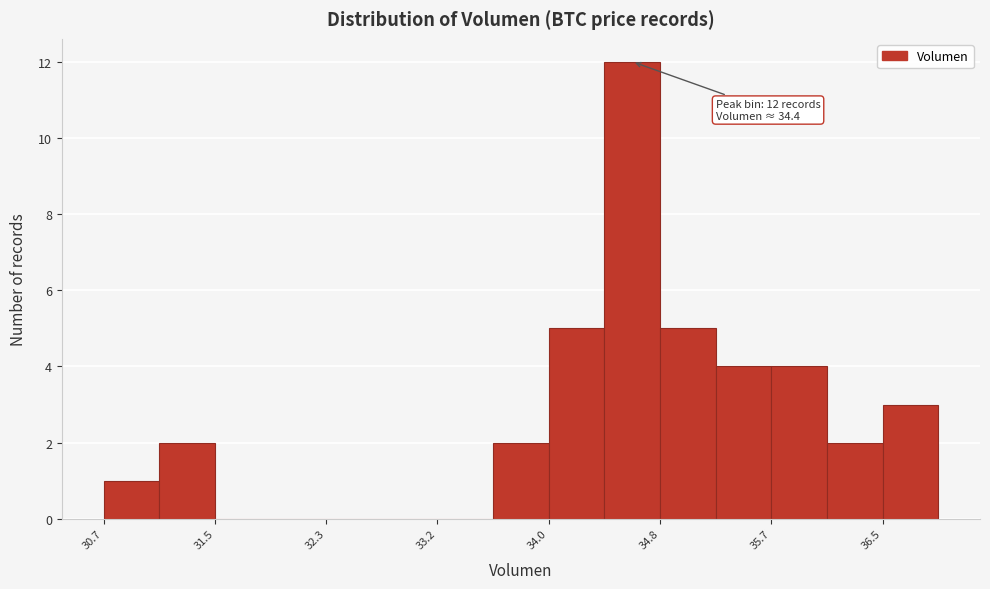

Which range on the x-axis has the tallest bar?

34.4 to 34.8